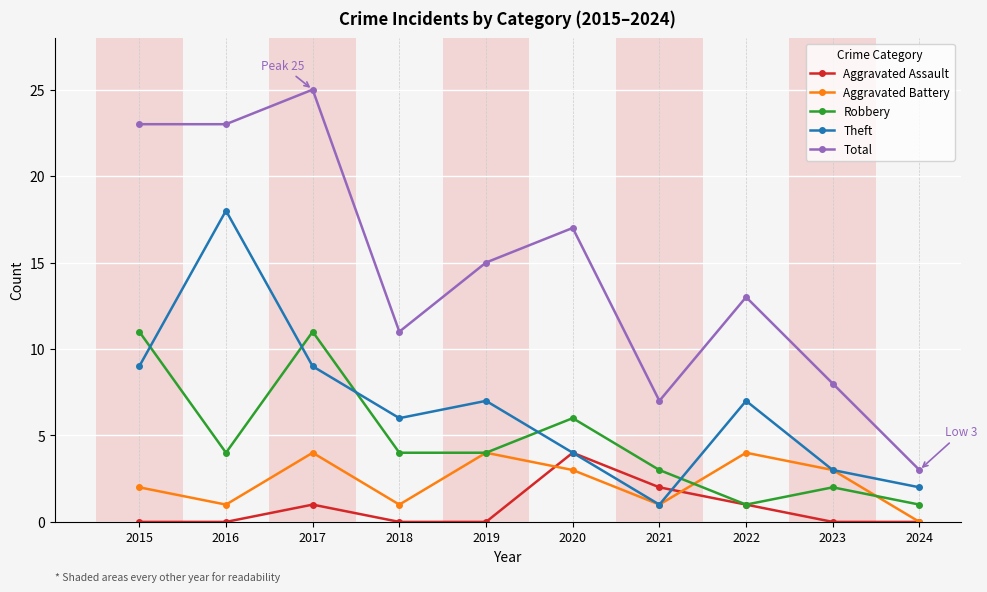

How many Aggravated Battery values are between 1 and 4?

9